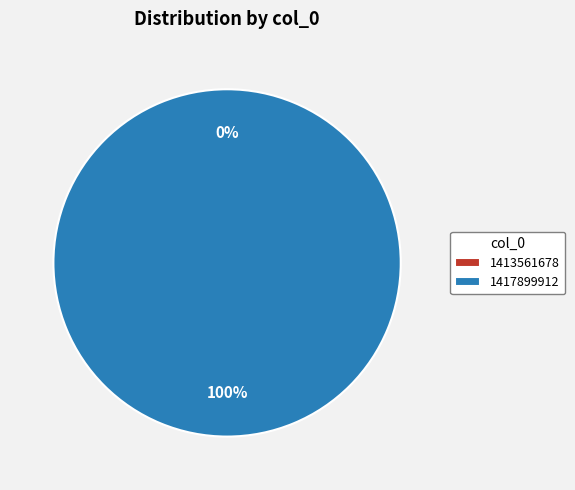

Does 1417899912 account for over 50% of the chart?

Yes